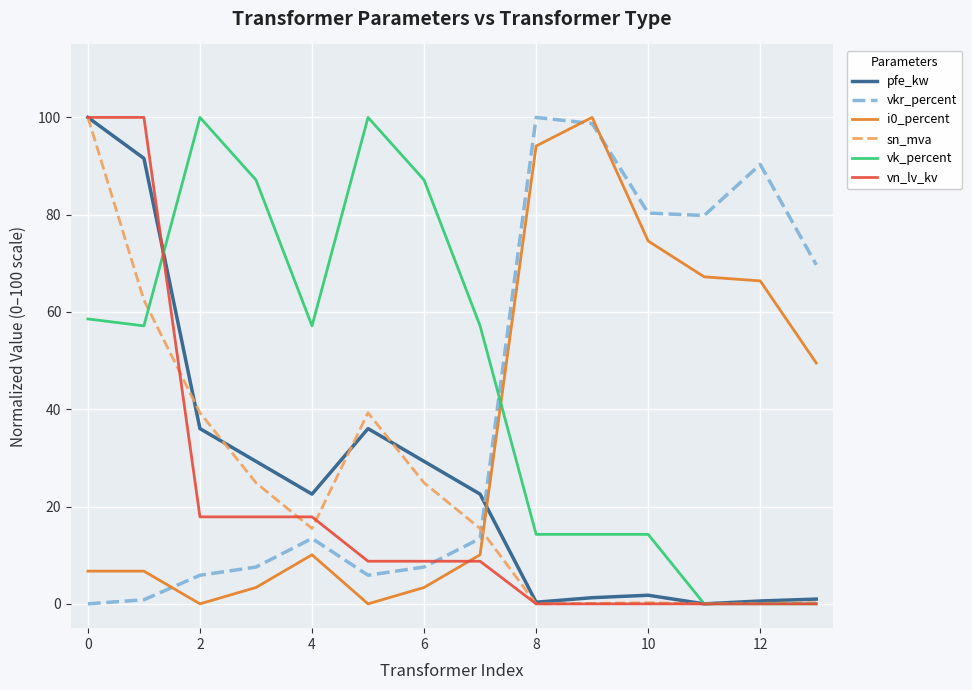

True or false: pfe_kw and vn_lv_kv intersect in this chart.

True